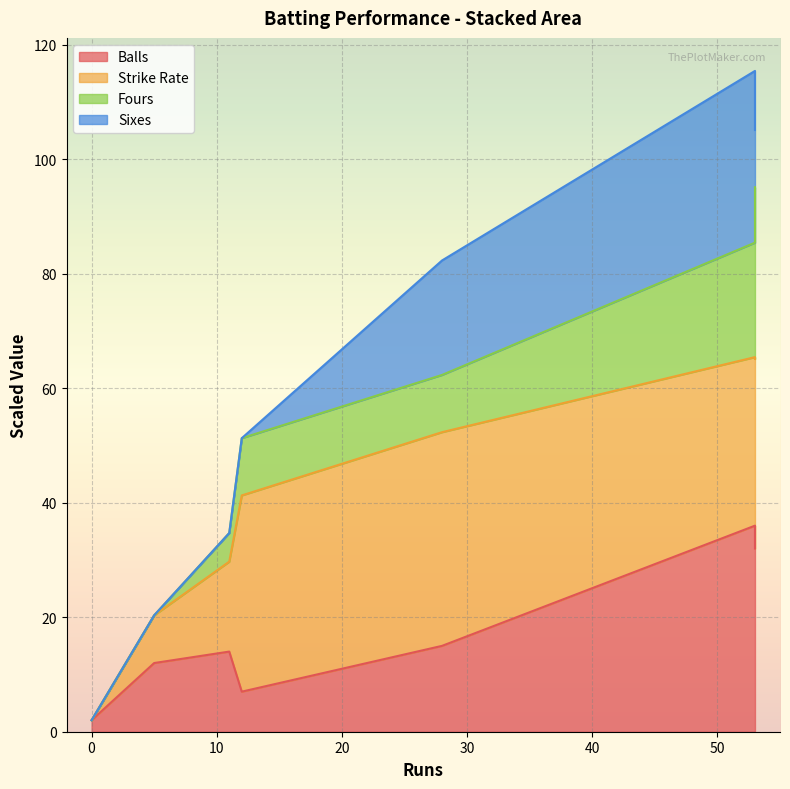

Is the value of Balls at 28 greater than the value of Sixes at 11?

Yes